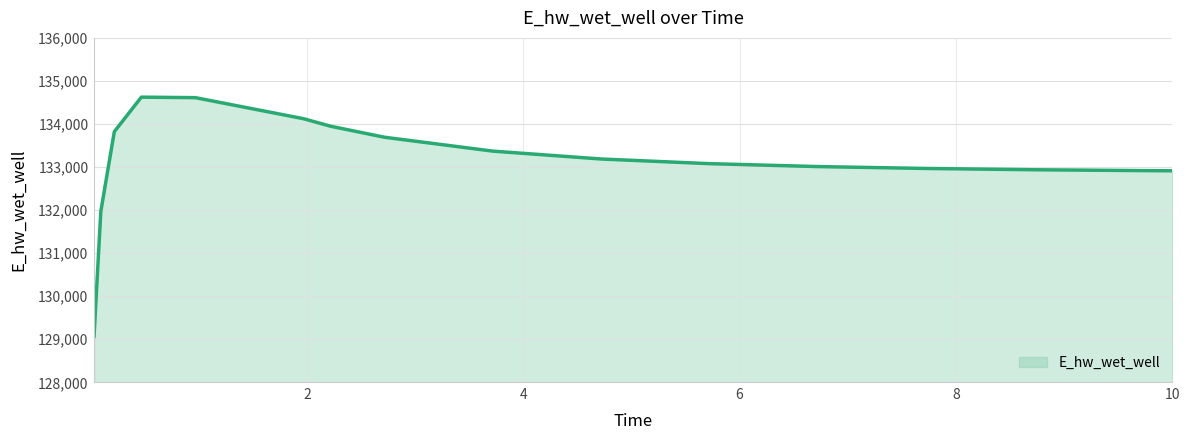

What is the difference between the maximum and minimum values?

5555.1